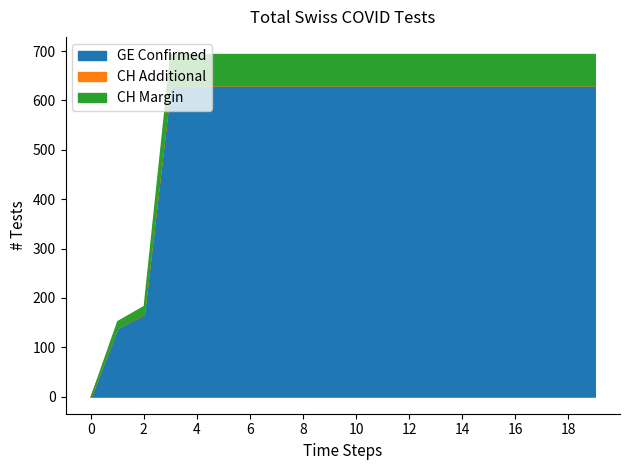

Which series has the largest total across all categories?

GE